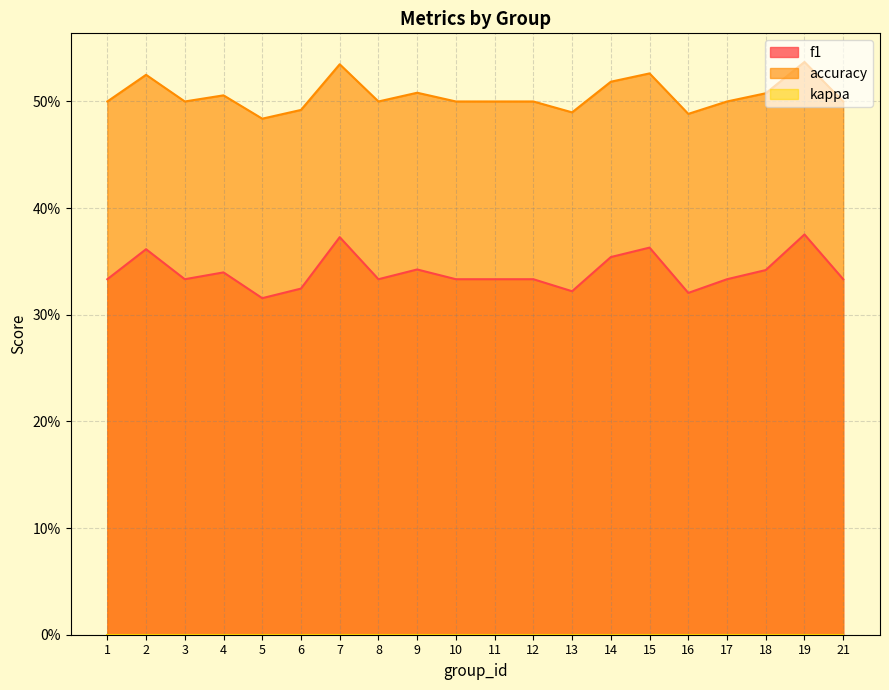

How many lines are shown in the chart?

2